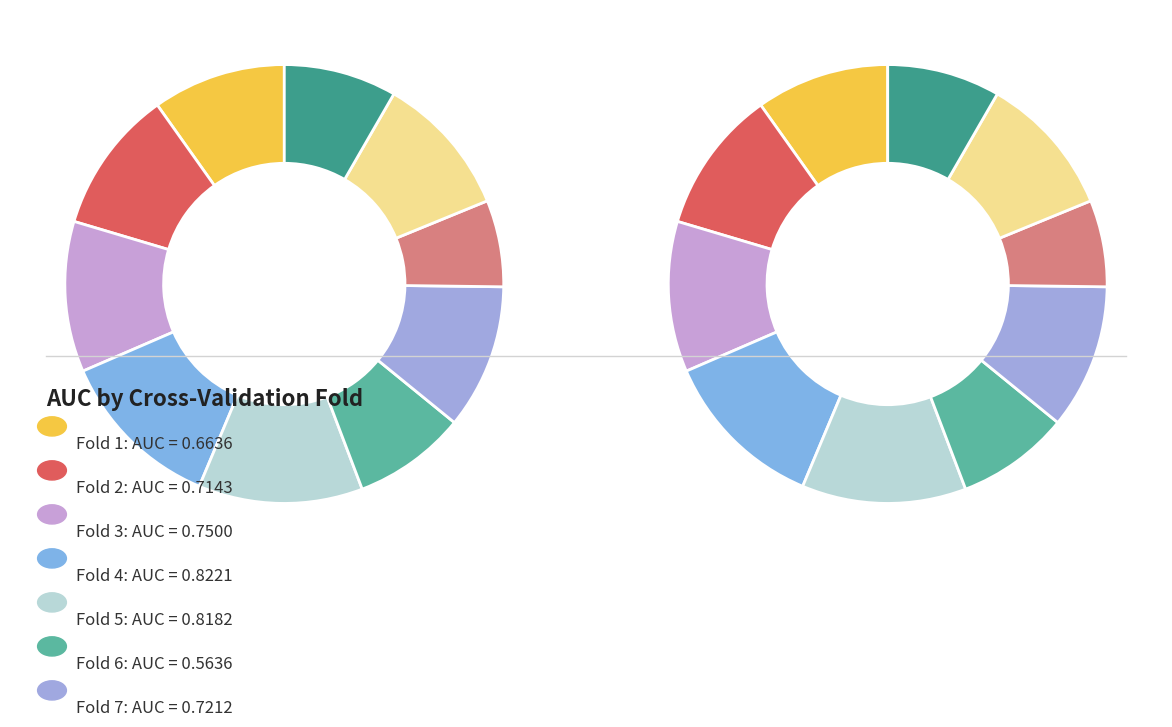

What is the smallest slice in the pie chart?

Fold 8